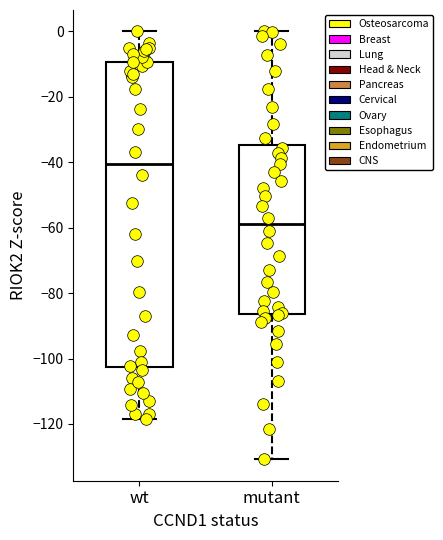

Where does the median line of the box for mutant sit on the y-axis? The values are not printed on the chart, so give them approximately, as read against the axis.

-58